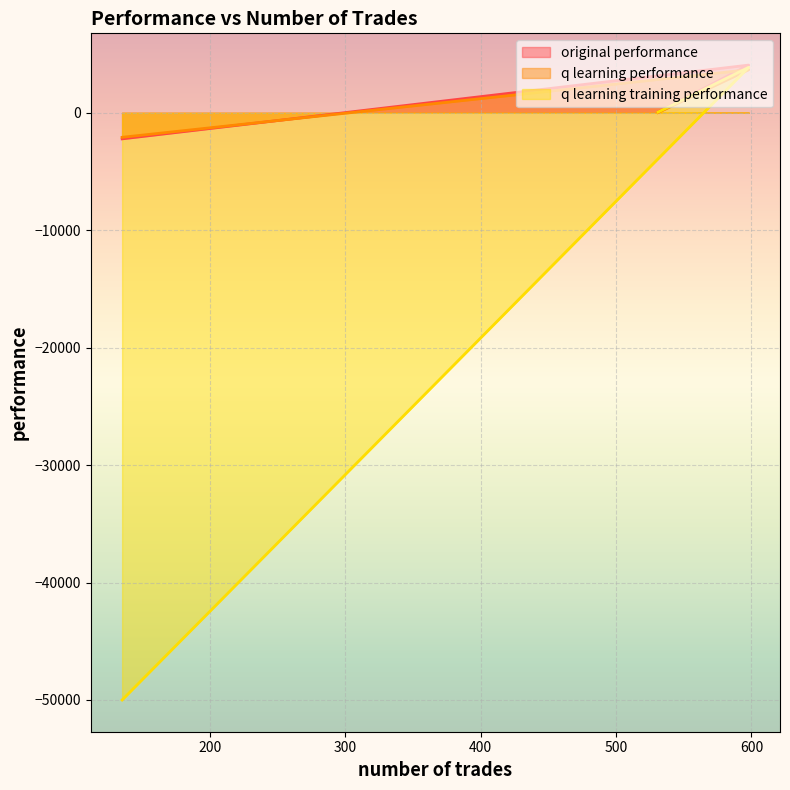

What is the difference between the maximum and minimum values in the original performance series?

6282.9